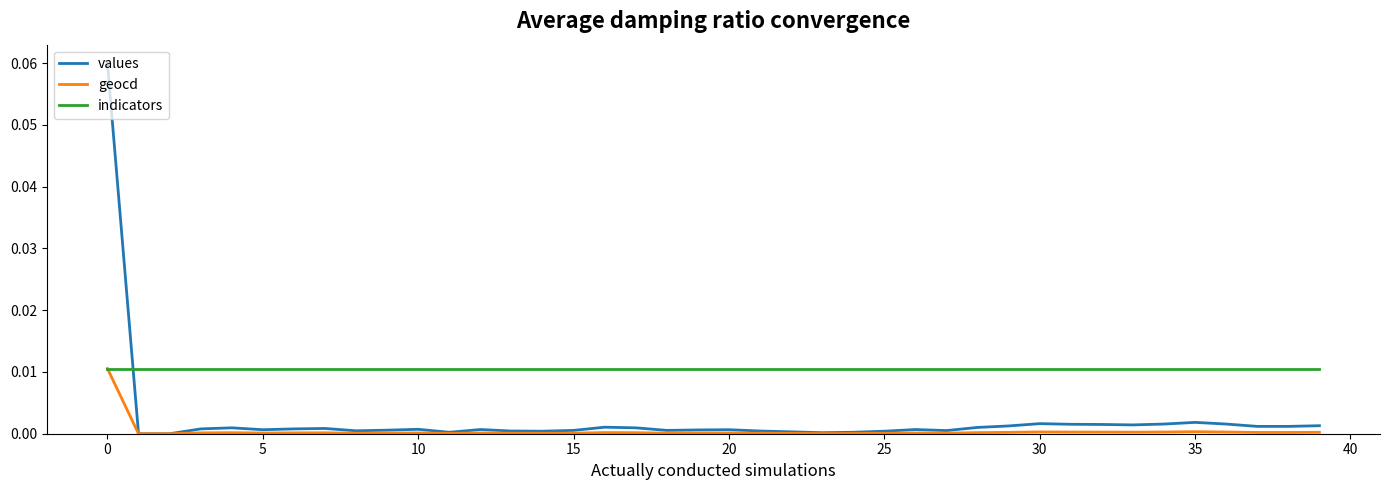

List the series in order of their overall mean, highest first.

indicators, values, geocd